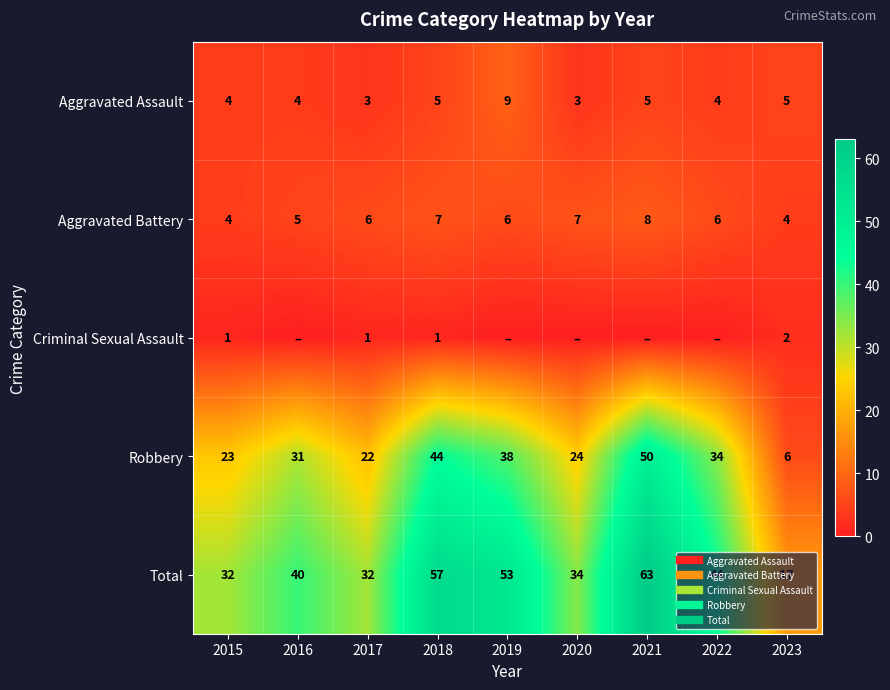

What is the difference between the Total values at 2015 and 2023?

15